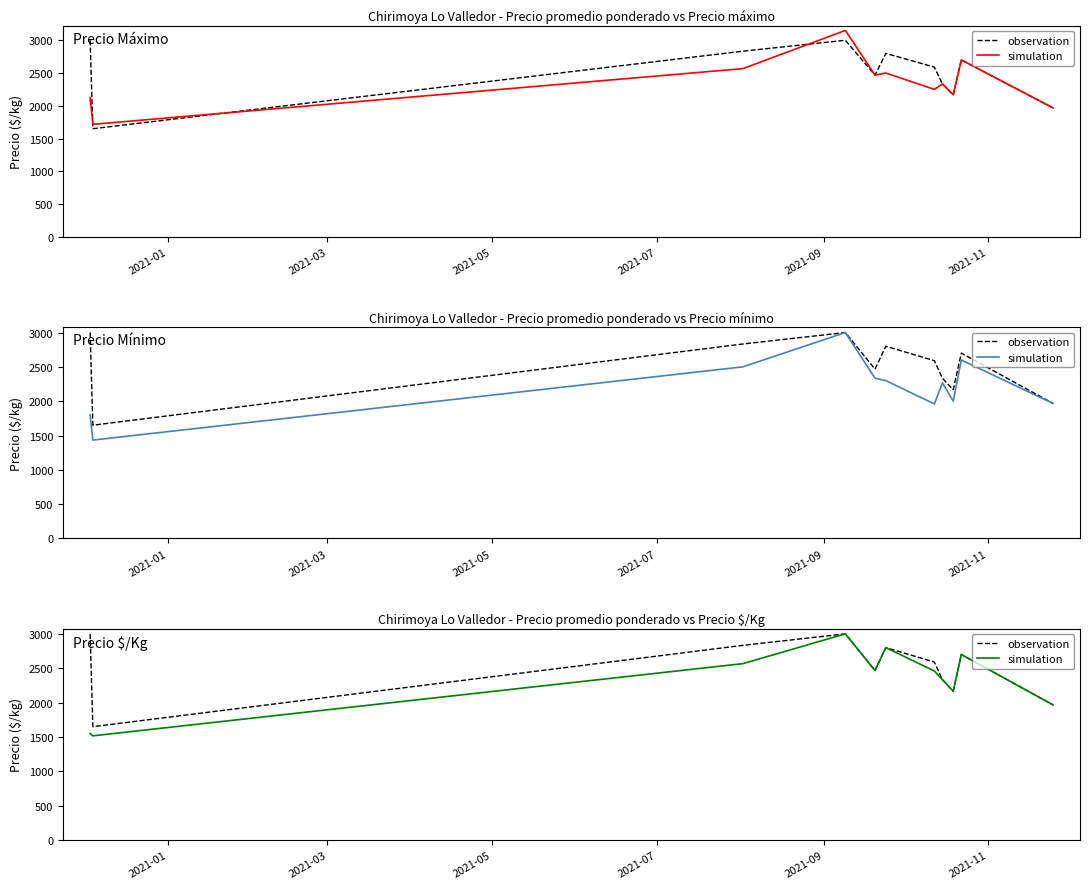

True or false: simulation has a value of 1550 at 2021-01.

True